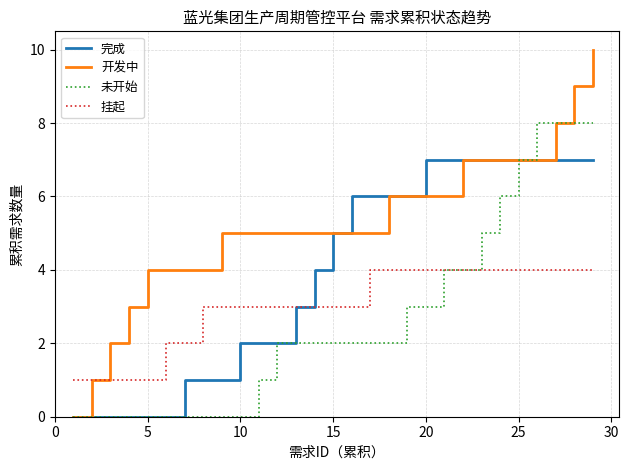

Which series has the largest total across all categories?

开发中